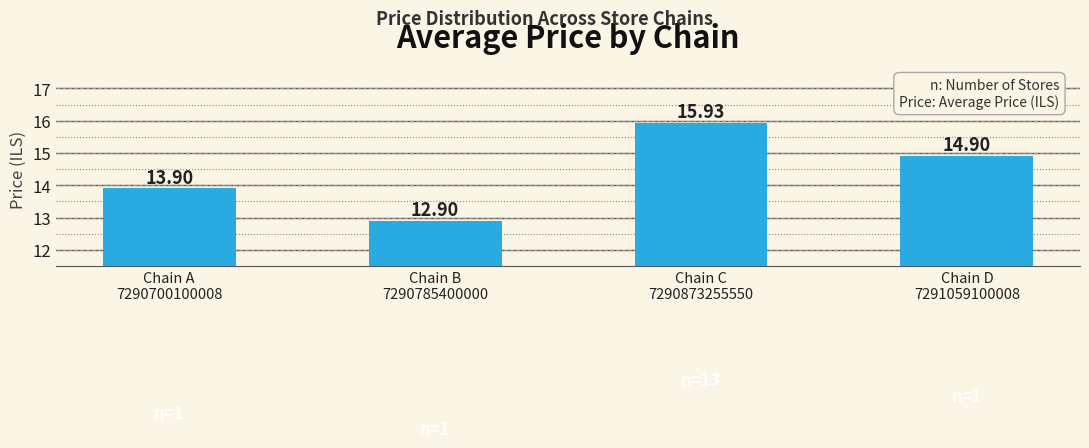

Between Chain D
7291059100008 and Chain C
7290873255550, which is larger?

Chain C
7290873255550